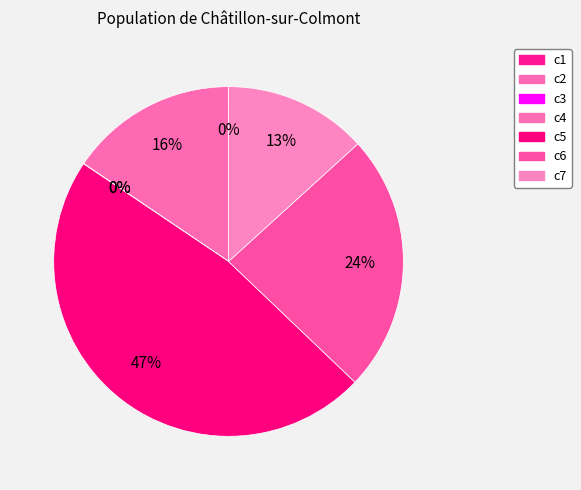

To the nearest percent, what percentage of the pie is c7?

13%